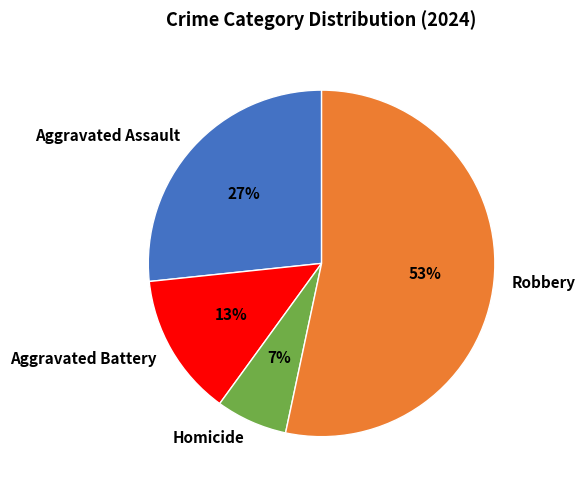

Which has a higher value, Aggravated Assault or Robbery?

Robbery